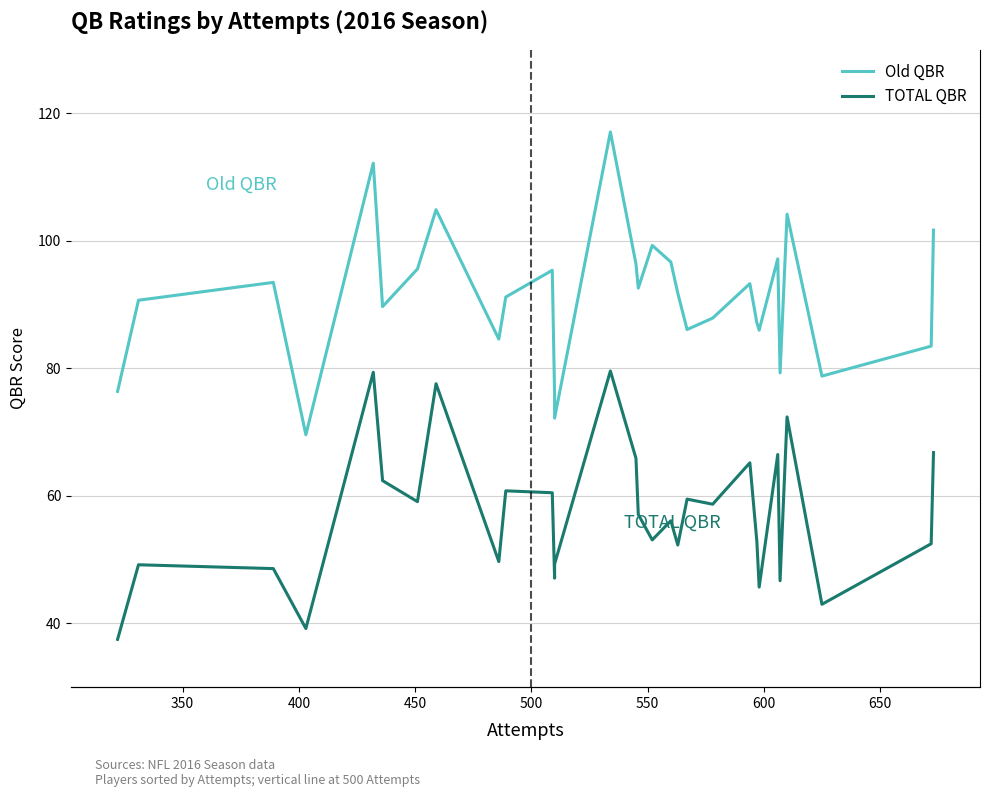

What is the difference between the maximum and minimum values in the TOTAL QBR series?

42.1